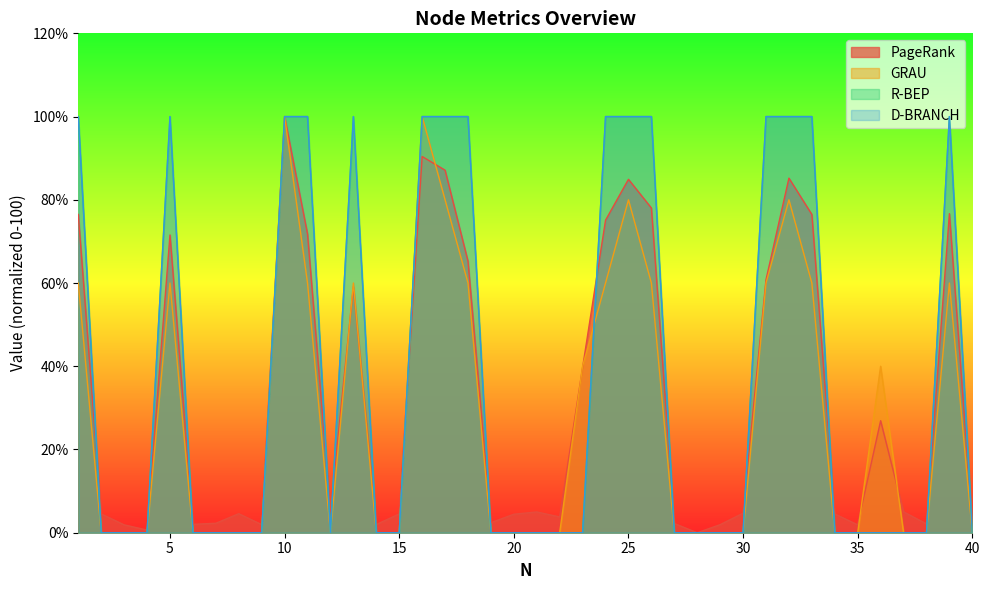

At which category is the sum across all series the highest?

10